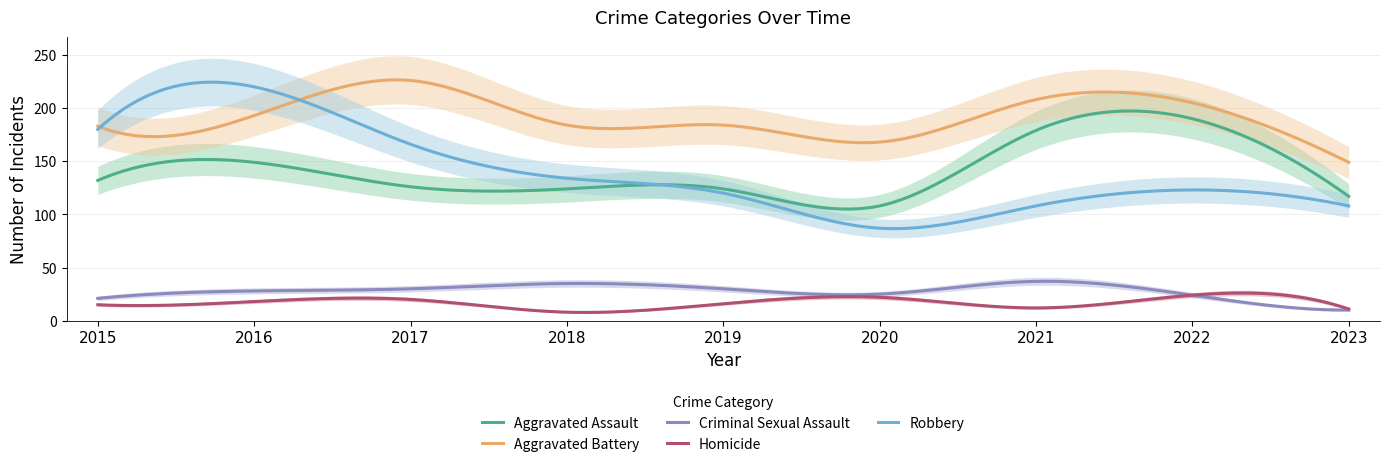

Reading right to left, extract all data points from this chart.

Aggravated Assault: 2023=117	2022=190	2021=179	2020=108	2019=124	2018=124	2017=126	2016=149	2015=132
Aggravated Battery: 2023=149	2022=205	2021=208	2020=168	2019=184	2018=184	2017=226	2016=193	2015=183
Criminal Sexual Assault: 2023=10	2022=24	2021=37	2020=25	2019=30	2018=35	2017=30	2016=28	2015=21
Homicide: 2023=11	2022=24	2021=12	2020=22	2019=16	2018=8	2017=20	2016=18	2015=15
Robbery: 2023=108	2022=123	2021=108	2020=87	2019=120	2018=134	2017=166	2016=220	2015=180